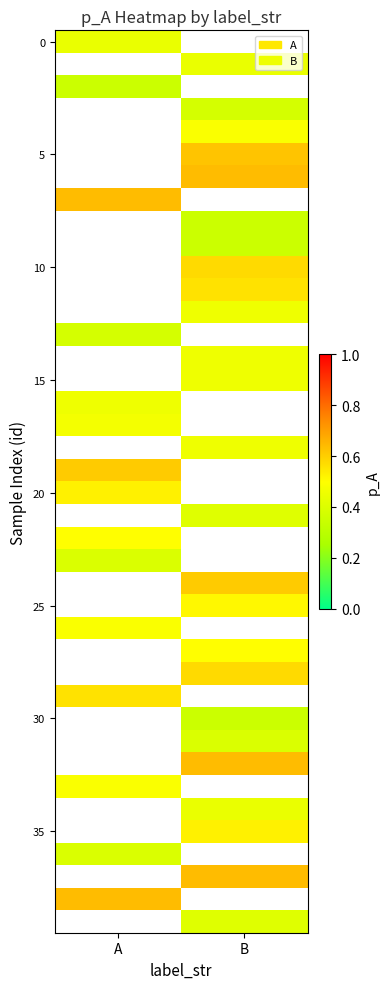

What is the maximum value shown in the chart?

0.6